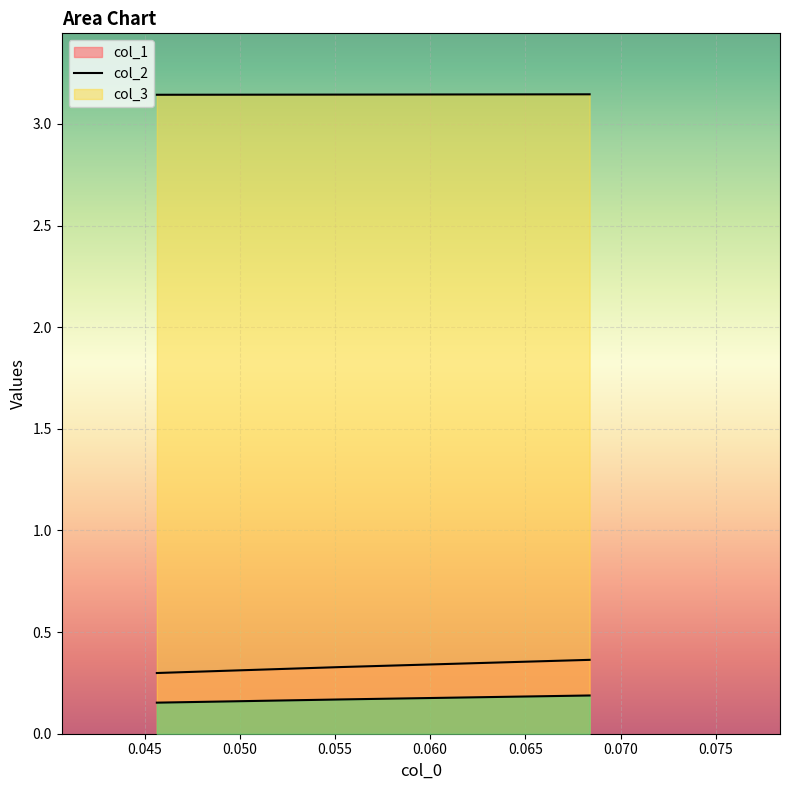

How many distinct data groups are displayed?

3